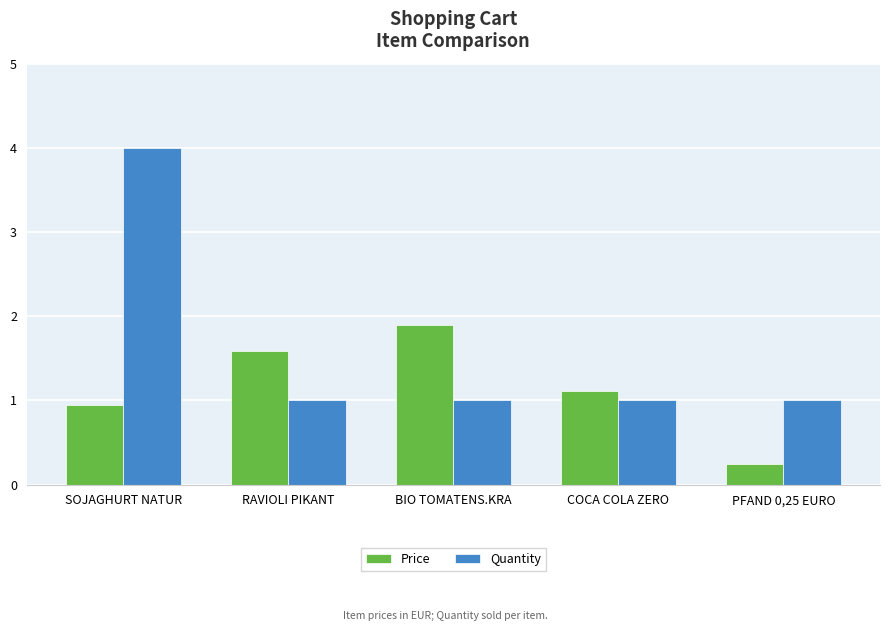

What is the approximate value of Price at COCA COLA ZERO?

1.1